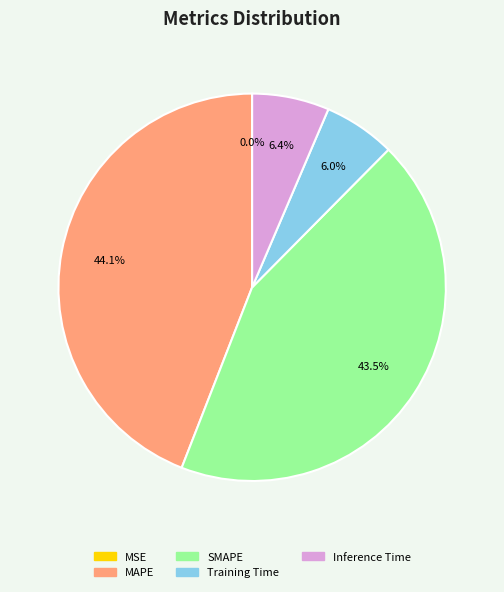

Count the number of slices in the pie.

5